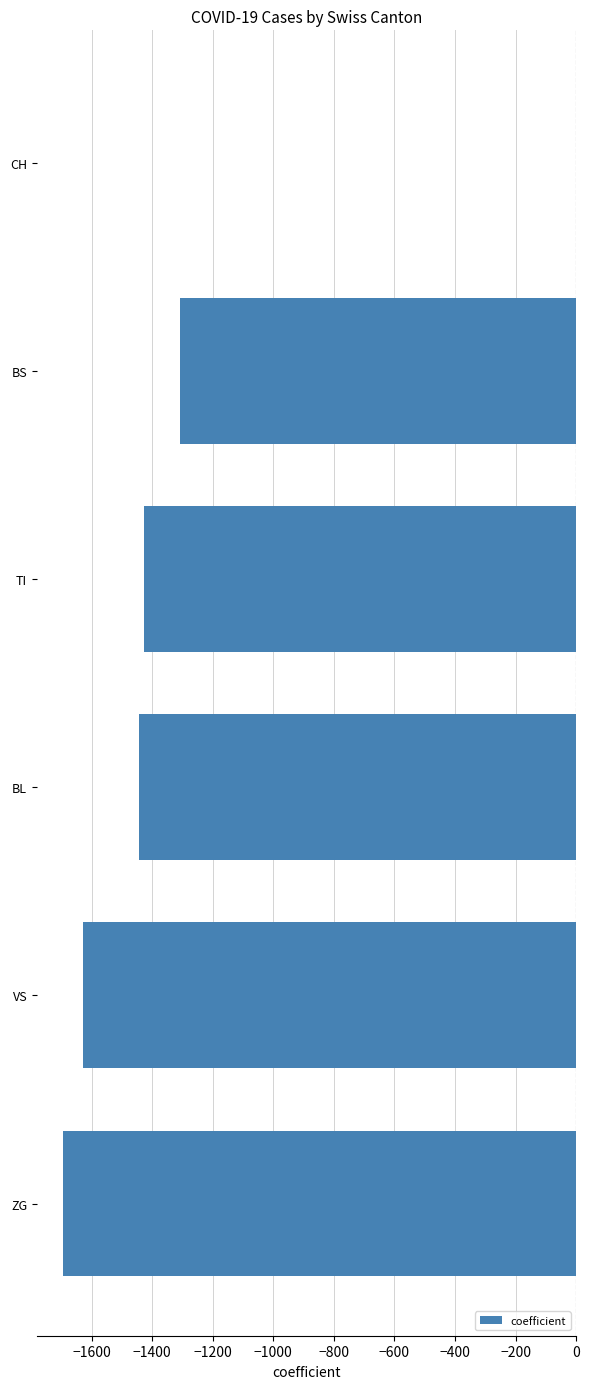

What is the sum of the values at VS and BL?

-3074